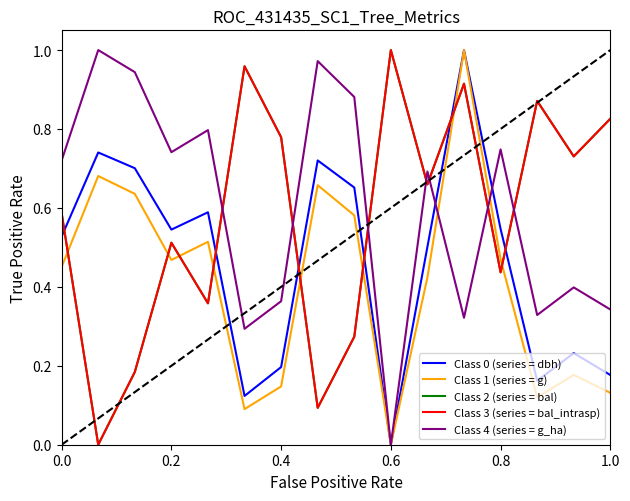

Is this an area chart (filled region under the line)?

No